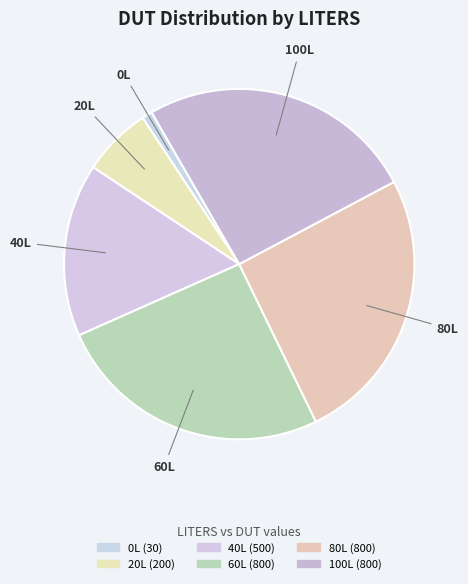

How many slices are in this pie chart?

6